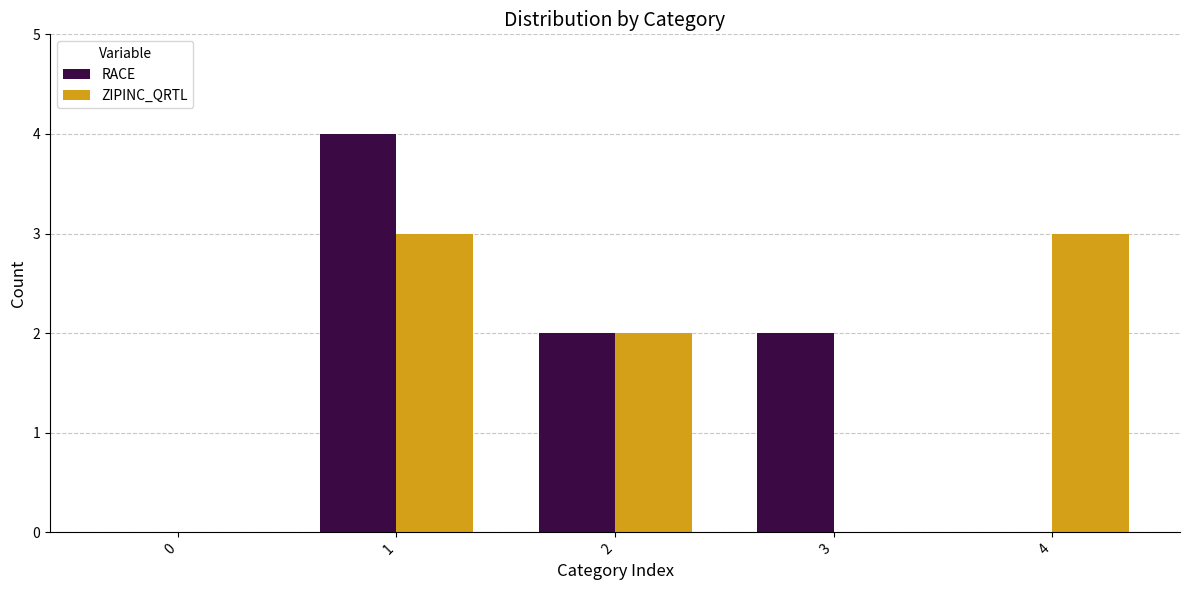

True or false: ZIPINC_QRTL has a value of 1 at 1.

False